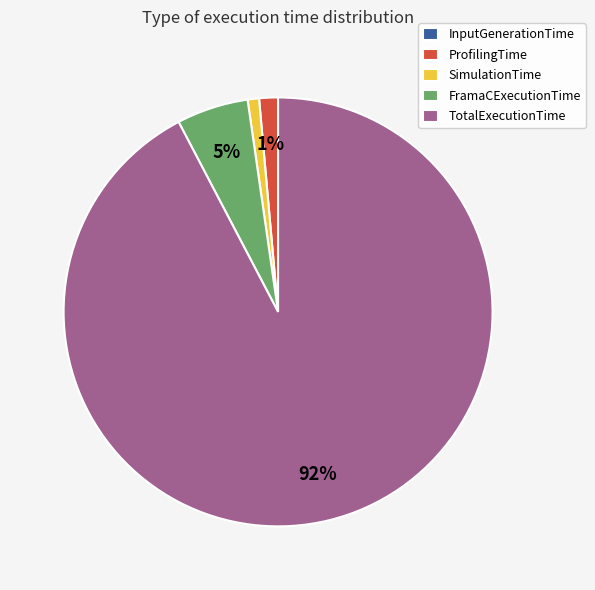

What is the largest slice in the pie chart?

TotalExecutionTime